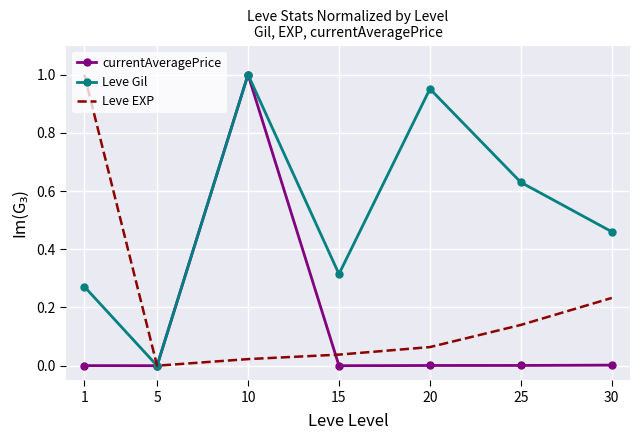

Which series changed the most between 1 and 25?

Leve EXP